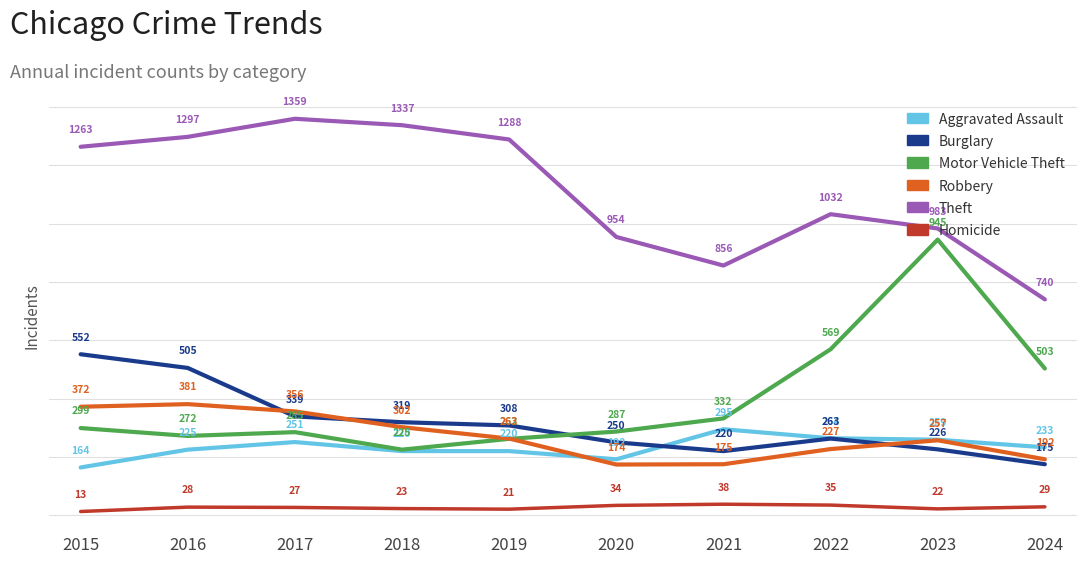

What is the maximum value shown in the chart?

1359